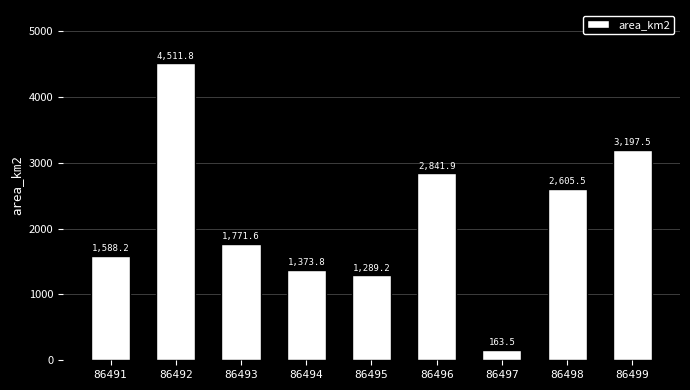

The value at 86498 is 3517.5. True or false?

False